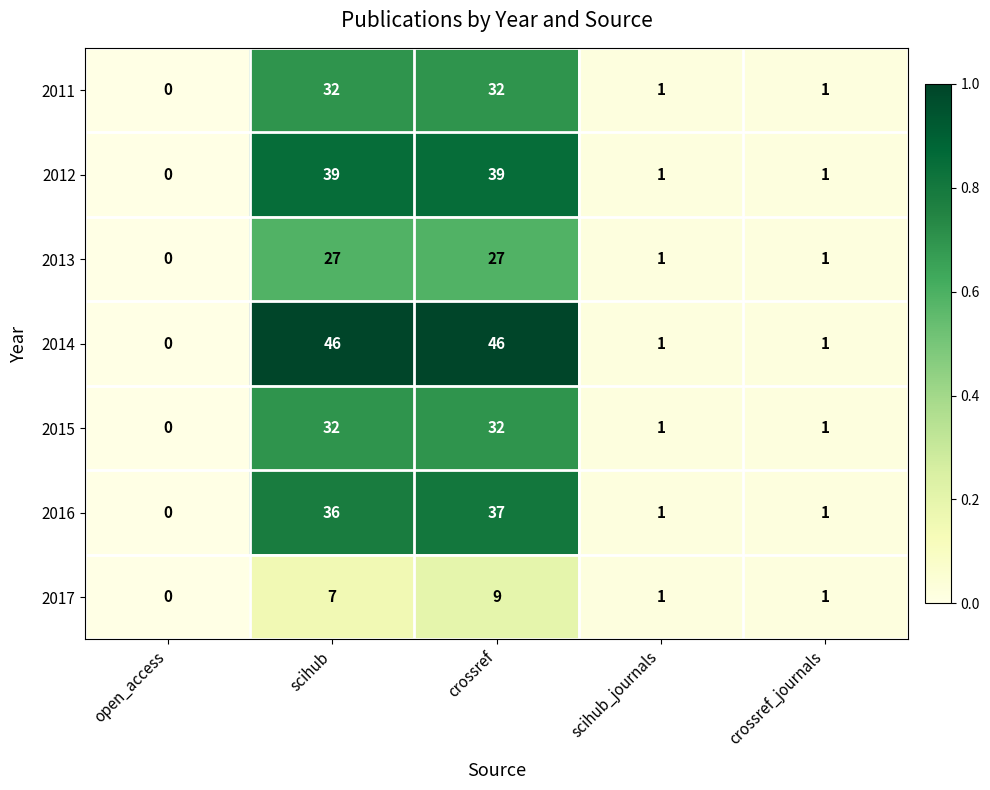

What is the sum of all 2014 values?

94